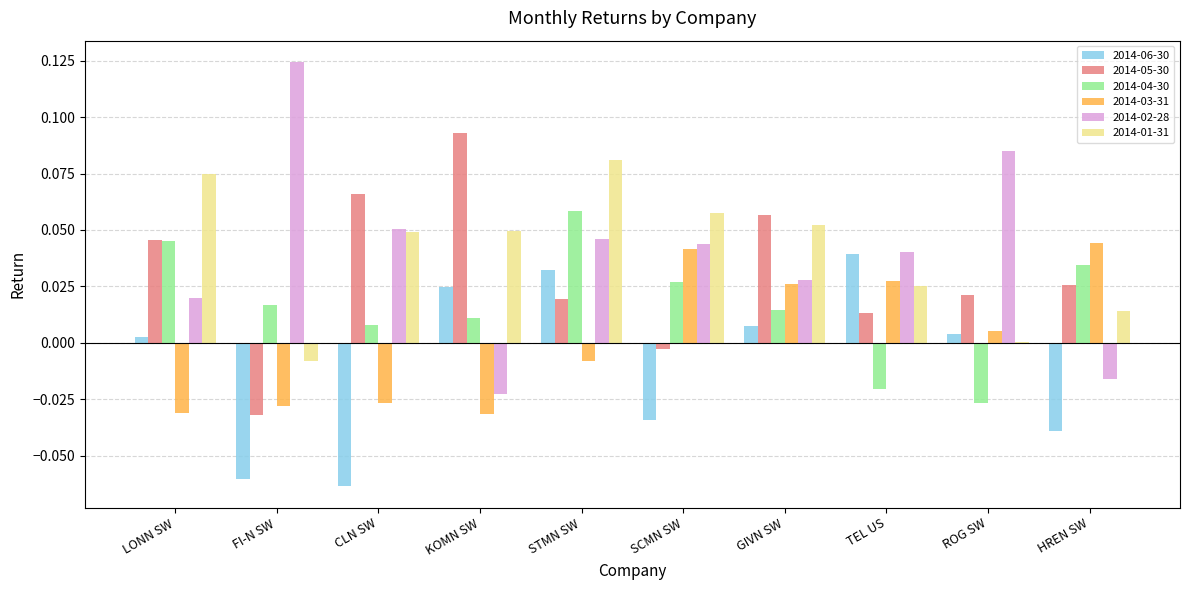

Which category has the highest value across all series?

FI-N SW